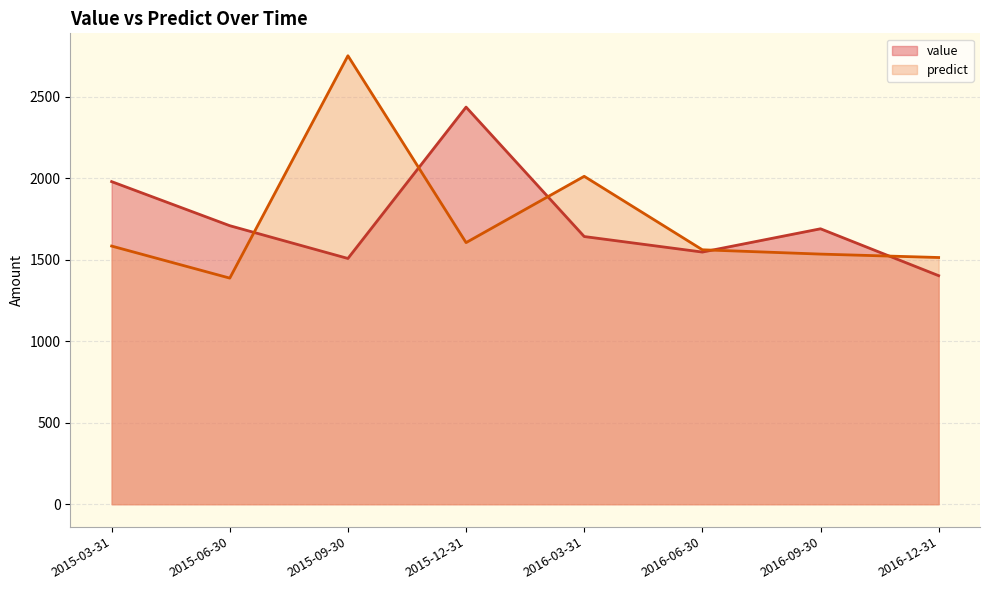

How many categories are shown in the chart?

8